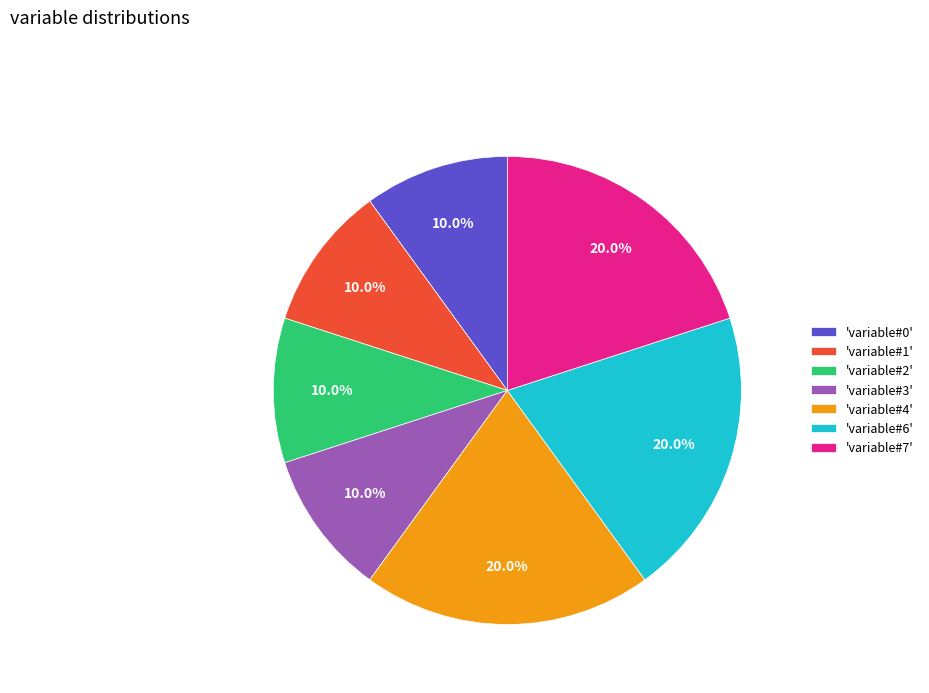

What is the ratio of the value at 'variable#6' to the value at 'variable#3'?

2.0